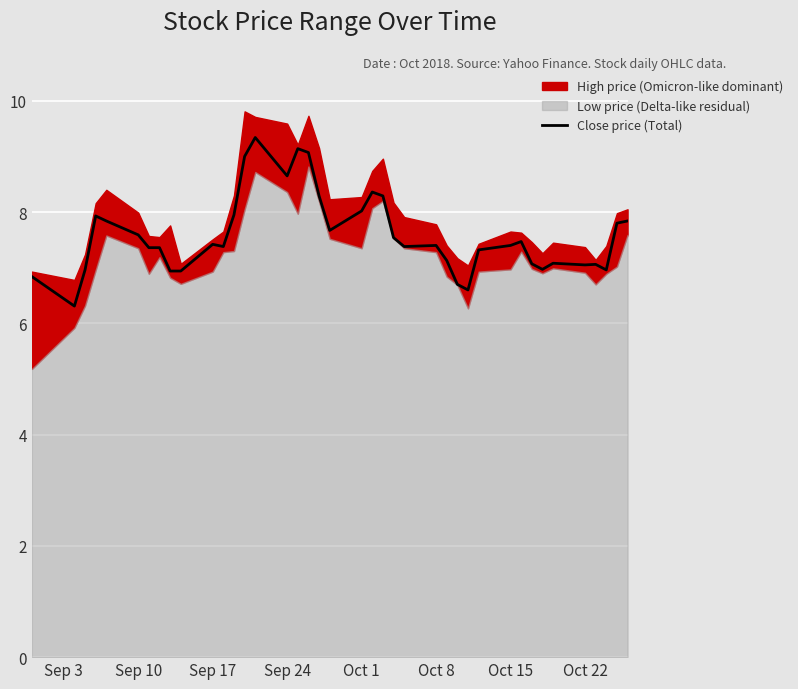

What is the average value?

7.6